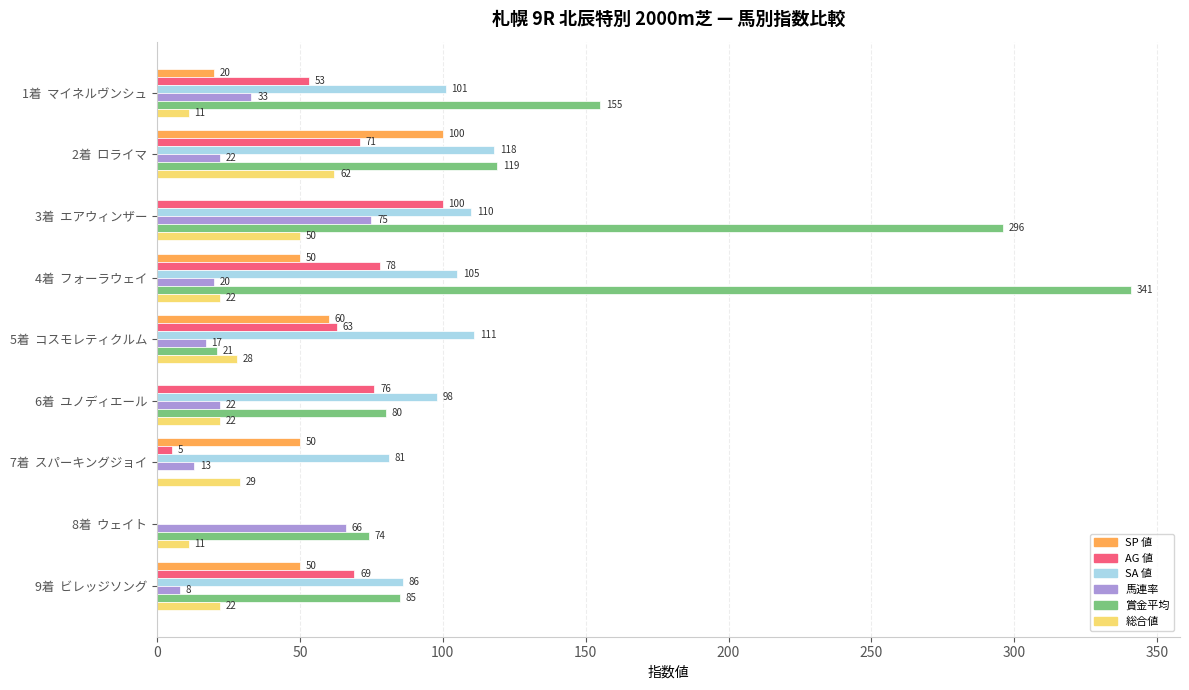

Is it true that AG 値 equals 71 at 2着  ロライマ?

True